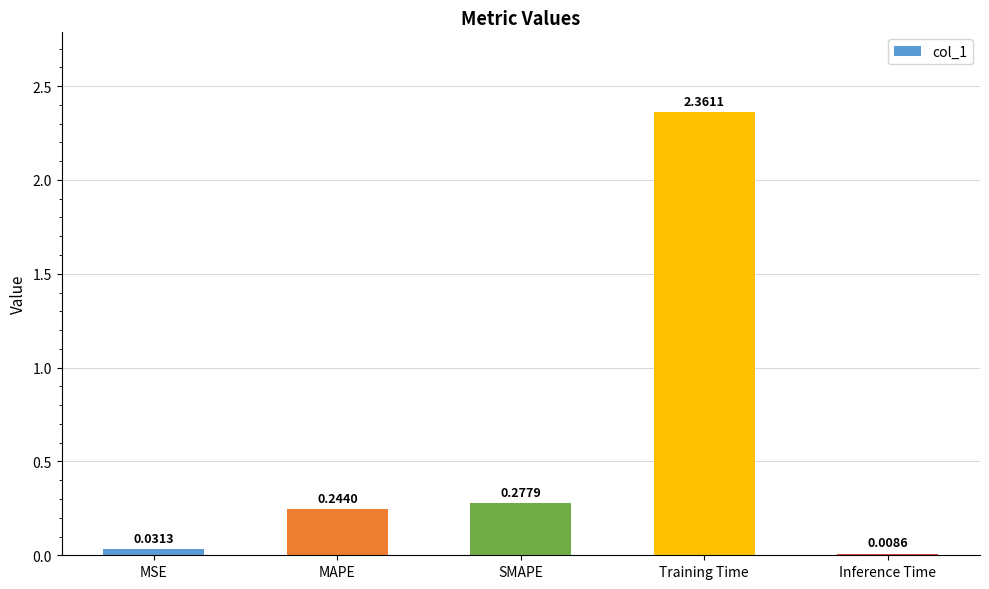

Count the number of categories in the chart.

5